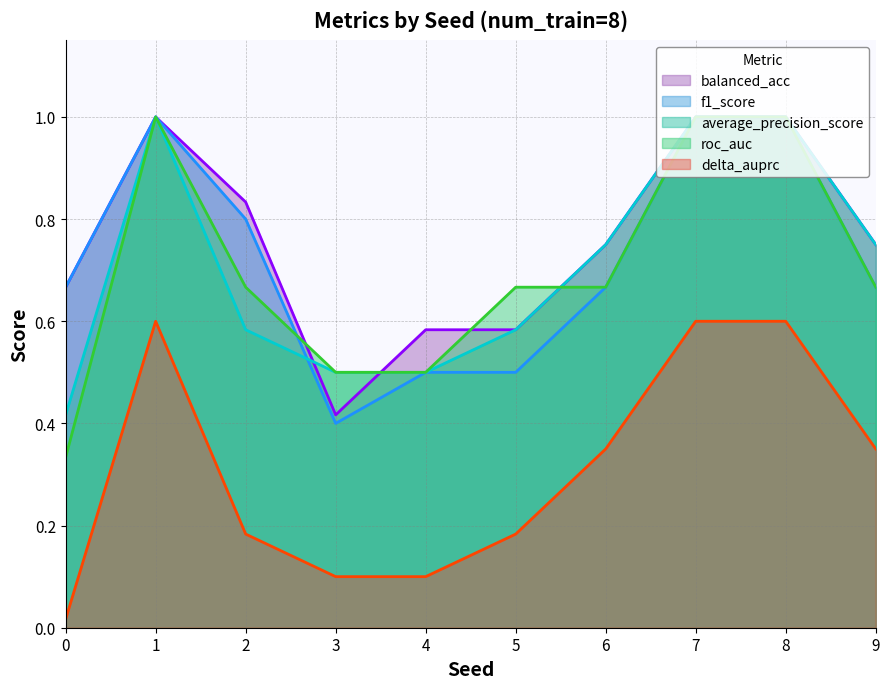

The f1_score series shows 1.4 at 8. True or false?

False